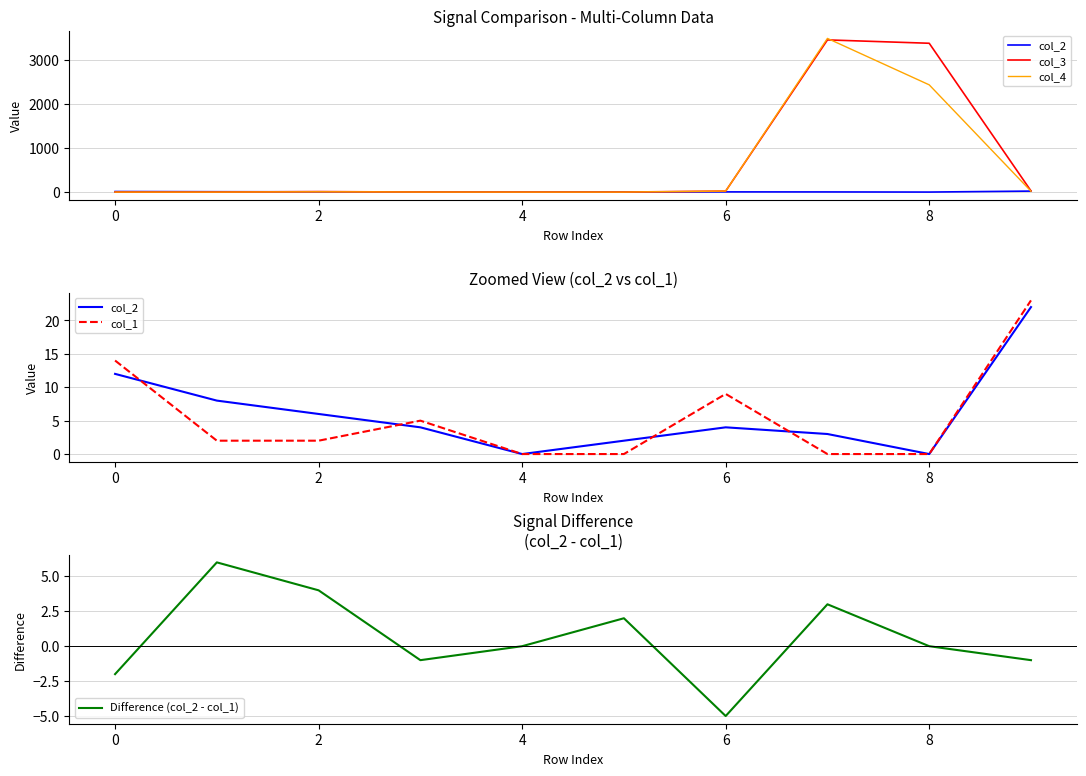

What is the greatest value displayed?

3481